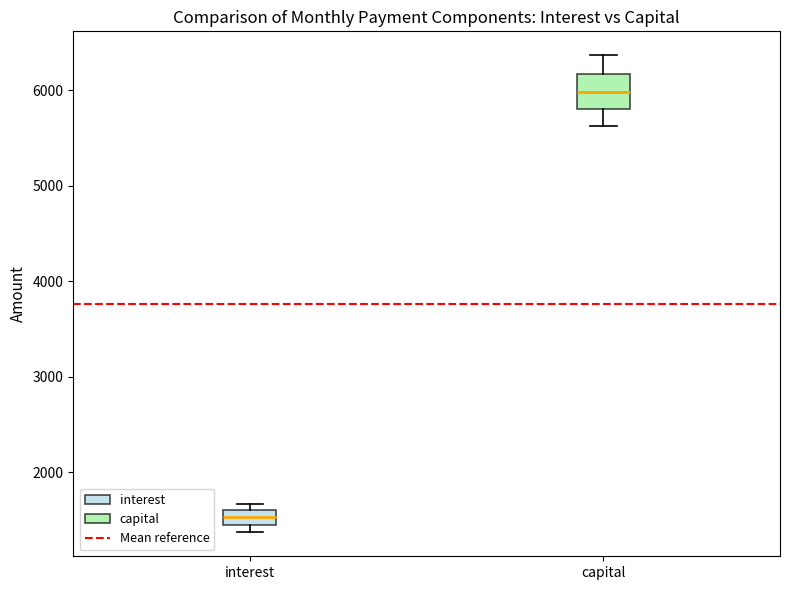

Where does the upper whisker of the box for capital end on the y-axis? The values are not printed on the chart, so give them approximately, as read against the axis.

6400